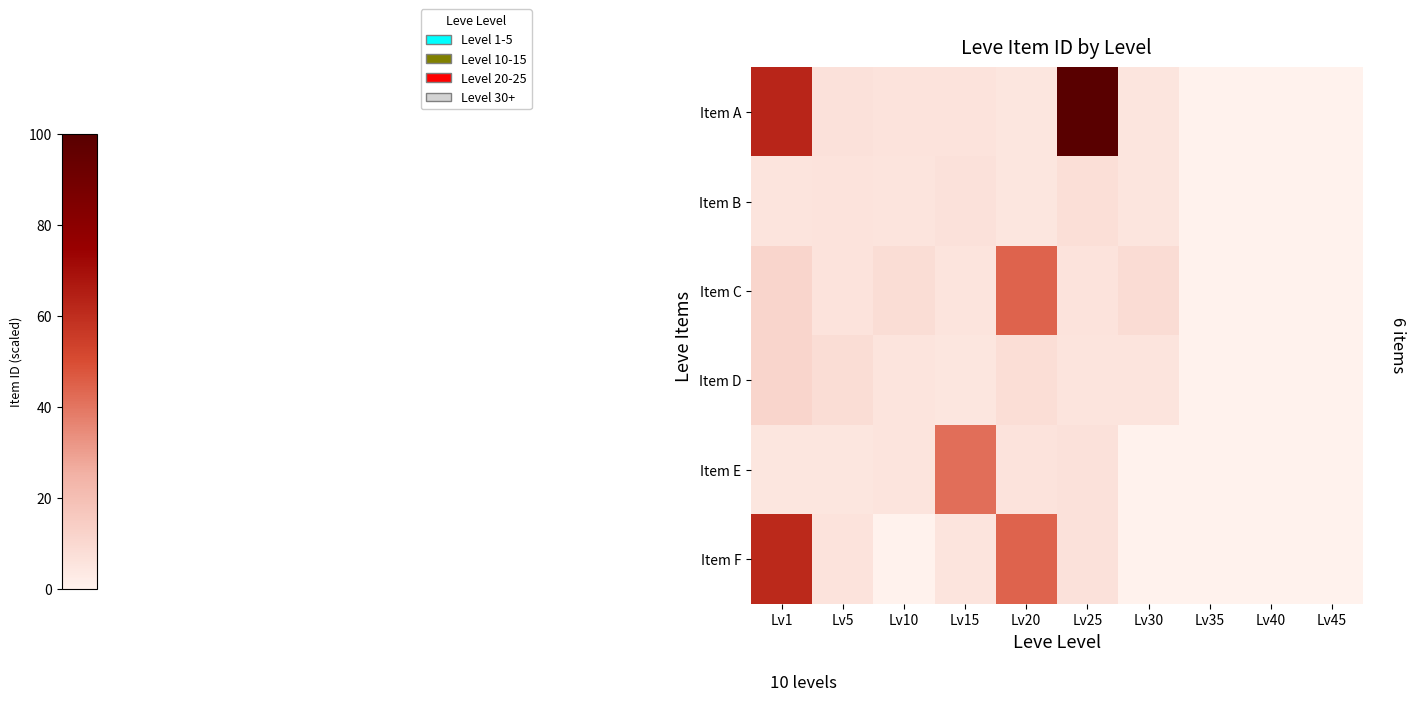

What is the total value across all series at Lv25?

133.4